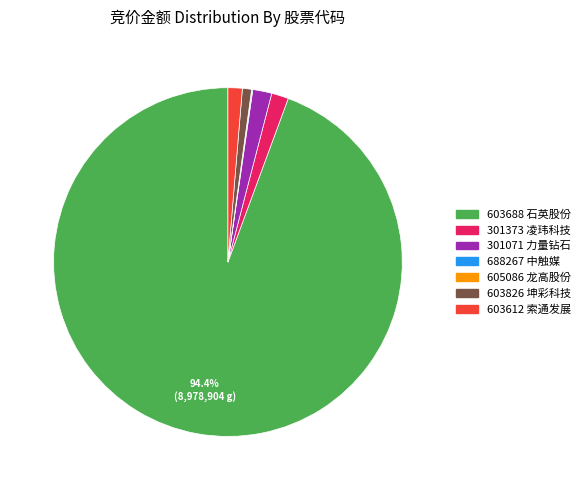

Does any single category account for the majority?

Yes